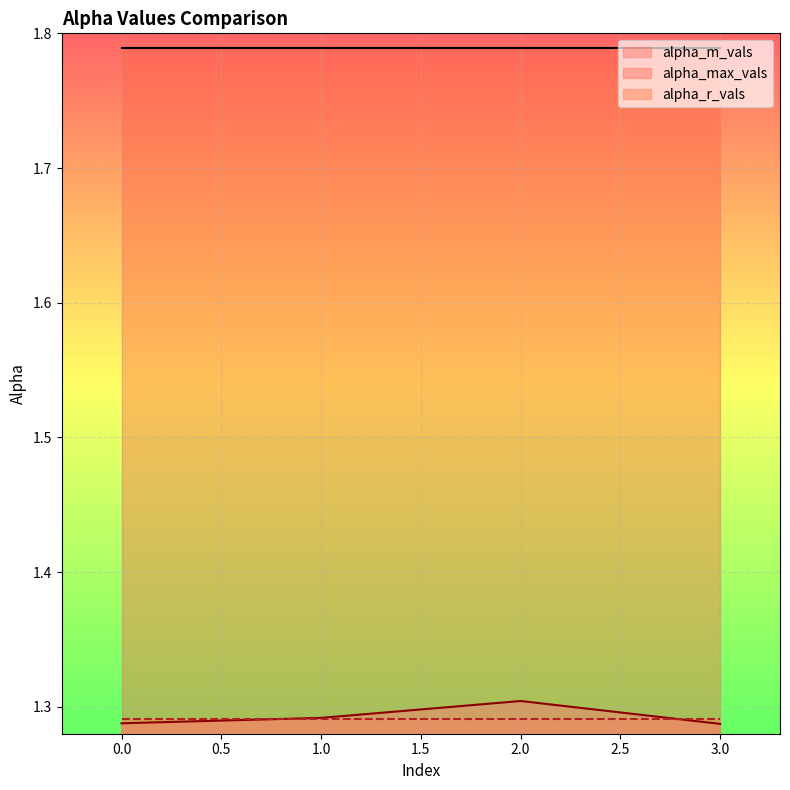

What is the maximum value shown in the chart?

1.8